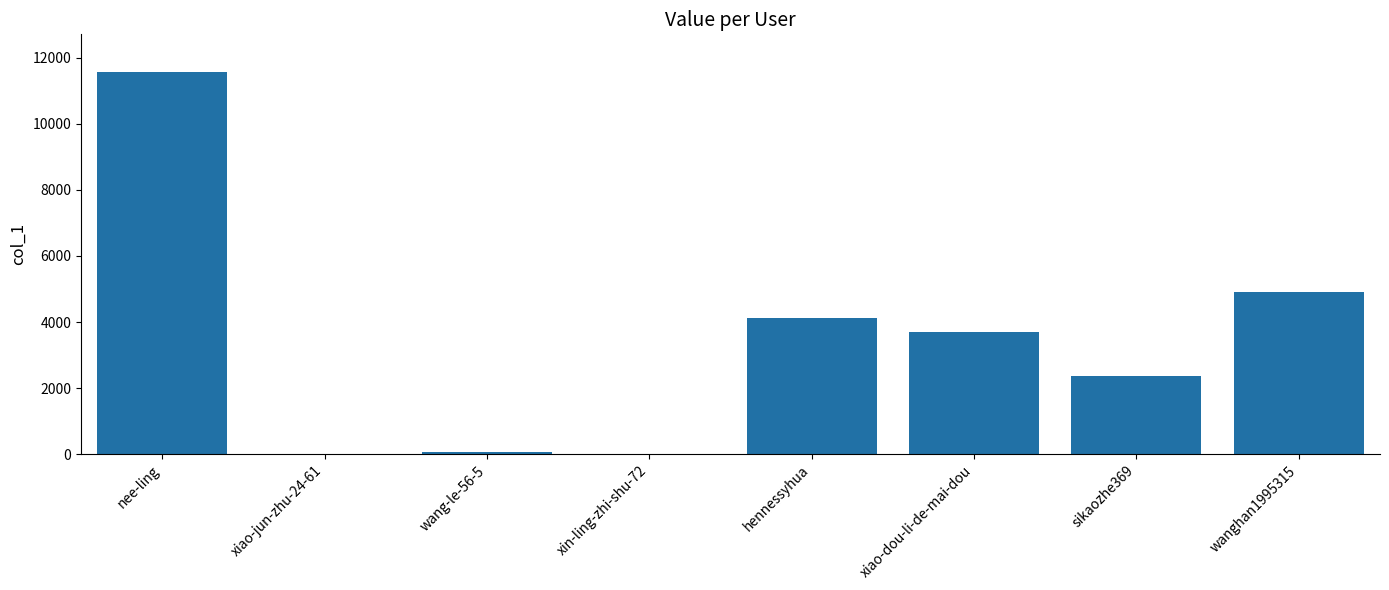

Are the bars horizontal?

No